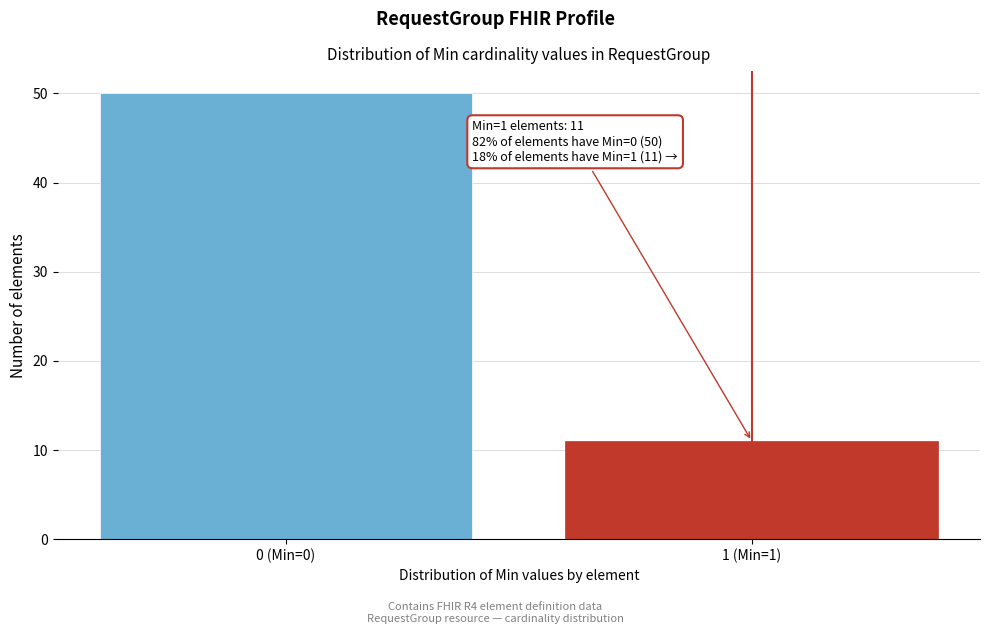

Reading right to left, what are all the values shown in this chart?

1 (Min=1)=11	0 (Min=0)=50